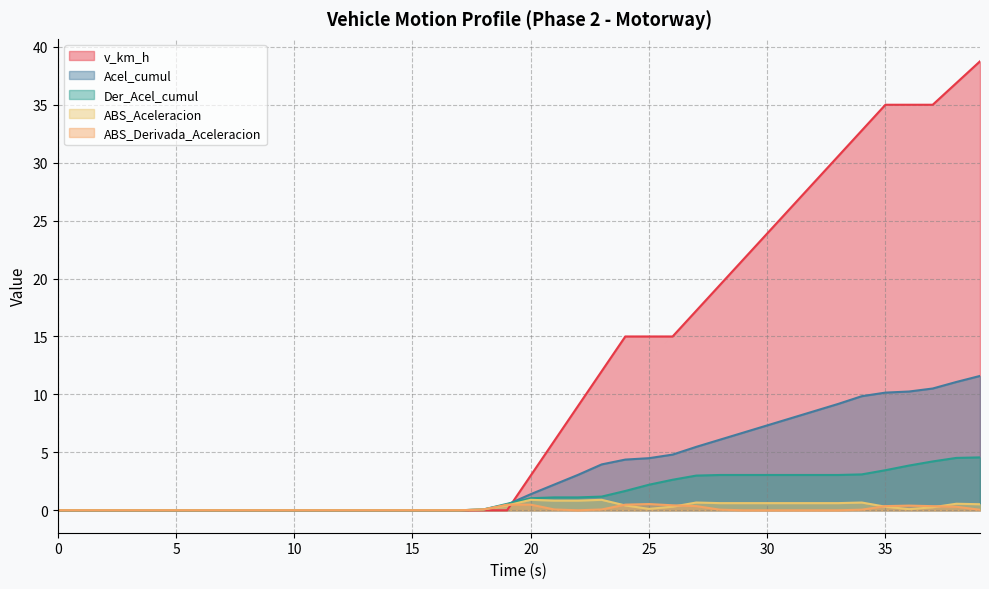

Reading left to right, extract all data points from this chart.

v_km_h: 0.0	0.0	0.0	0.0	0.0	0.0	0.0	0.0	0.0	0.0	0.0	0.0	0.0	0.0	0.0	0.0	0.0	0.0	0.0	0.0	3.0	6.0	9.0	12.0	15.0	15.0	15.0	17.2	19.4	21.7	23.9	26.1	28.3	30.6	32.8	35.0	35.0	35.0	36.9	38.8
Acel_cumul: 0.0	0.0	0.0	0.0	0.0	0.0	0.0	0.0	0.0	0.0	0.0	0.0	0.0	0.0	0.0	0.0	0.0	0.0	0.1	0.5	1.4	2.2	3.1	4.0	4.4	4.5	4.8	5.5	6.1	6.7	7.3	7.9	8.6	9.2	9.8	10.2	10.2	10.5	11.1	11.6
Der_Acel_cumul: 0.0	0.0	0.0	0.0	0.0	0.0	0.0	0.0	0.0	0.0	0.0	0.0	0.0	0.0	0.0	0.0	0.0	0.0	0.1	0.6	1.0	1.1	1.1	1.2	1.7	2.2	2.6	3.0	3.0	3.0	3.0	3.0	3.0	3.0	3.1	3.5	3.9	4.2	4.5	4.6
ABS_Aceleracion: 0.0	0.0	0.0	0.0	0.0	0.0	0.0	0.0	0.0	0.0	0.0	0.0	0.0	0.0	0.0	0.0	0.0	0.0	0.1	0.4	0.9	0.8	0.8	0.9	0.4	0.1	0.3	0.7	0.6	0.6	0.6	0.6	0.6	0.6	0.7	0.3	0.1	0.3	0.6	0.5
ABS_Derivada_Aceleracion: 0.0	0.0	0.0	0.0	0.0	0.0	0.0	0.0	0.0	0.0	0.0	0.0	0.0	0.0	0.0	0.0	0.0	0.0	0.1	0.5	0.5	0.1	0.0	0.1	0.5	0.5	0.4	0.4	0.1	0.0	0.0	0.0	0.0	0.0	0.1	0.4	0.4	0.4	0.3	0.0